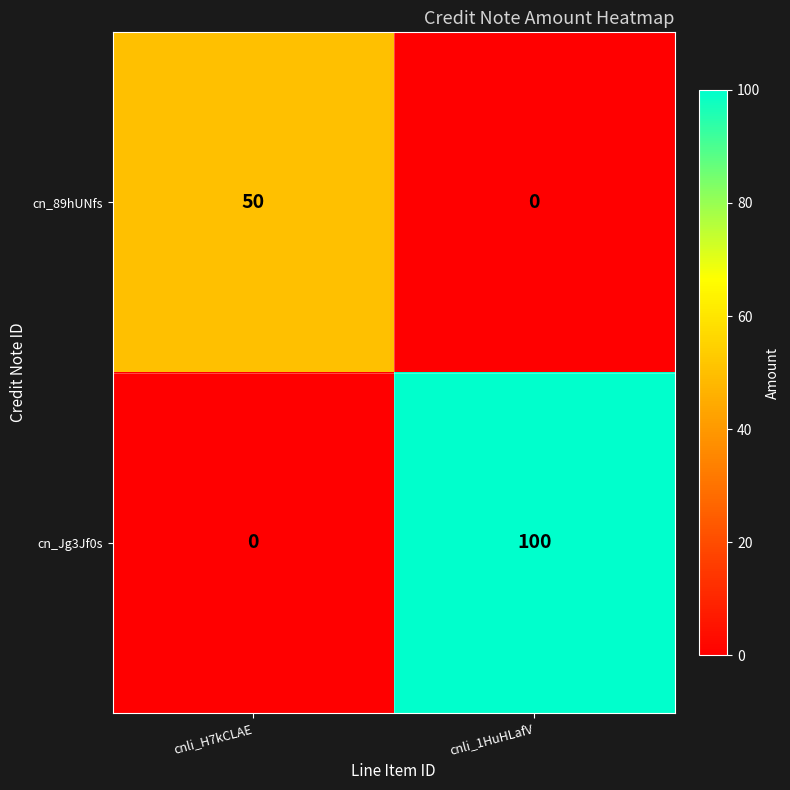

What is the average value of the cn_89hUNfs series?

25